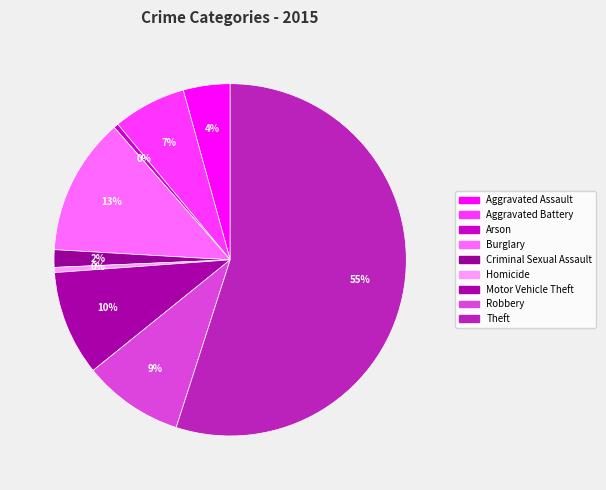

Count the number of slices in the pie.

9